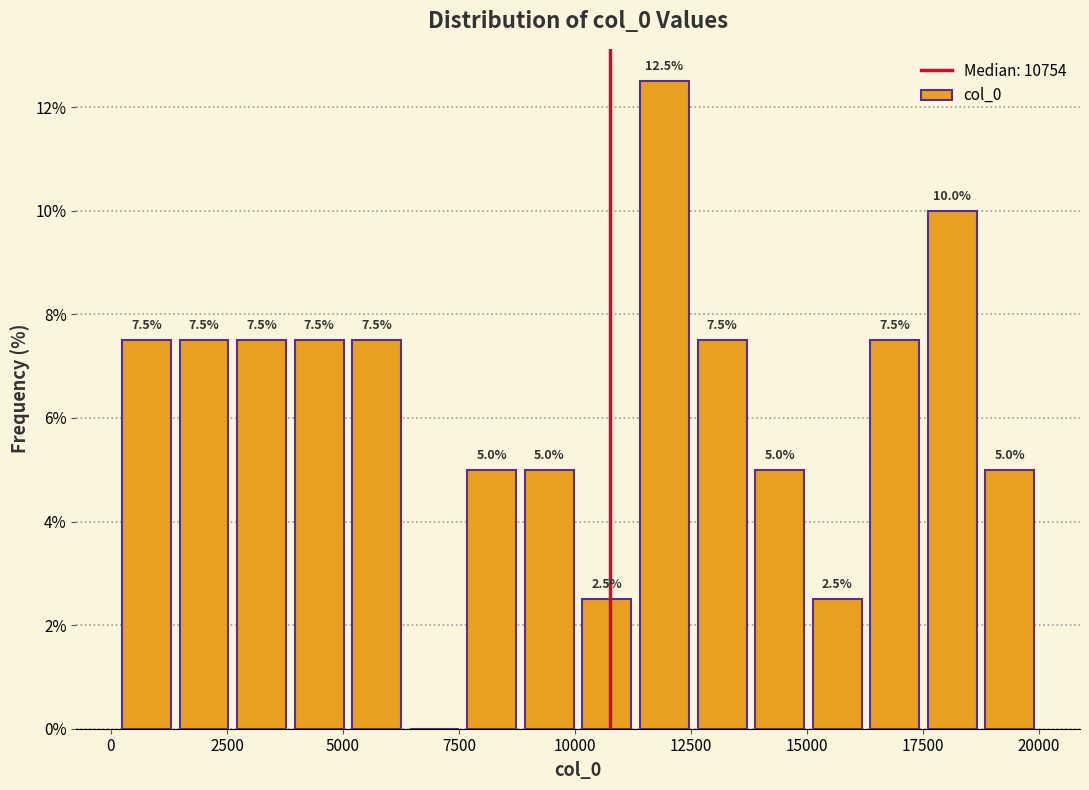

Read against the x-axis, roughly where is the centre of the tallest bar?

12000